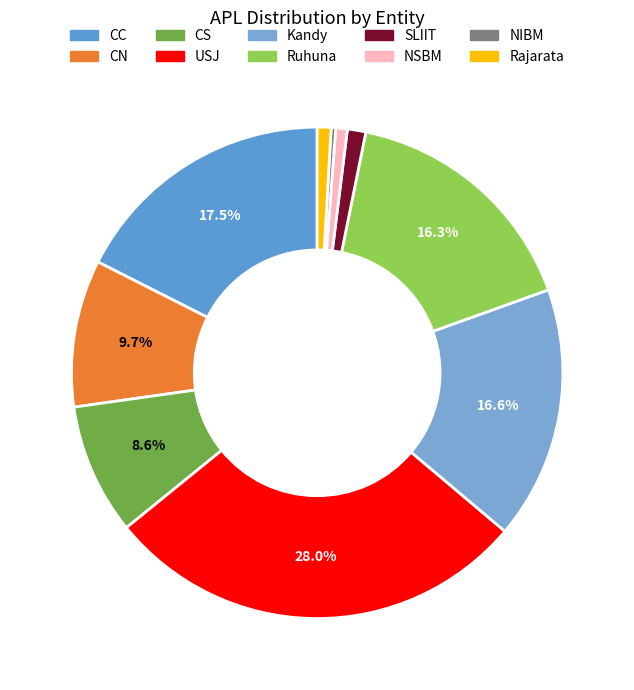

Which category has the biggest portion of the pie?

USJ